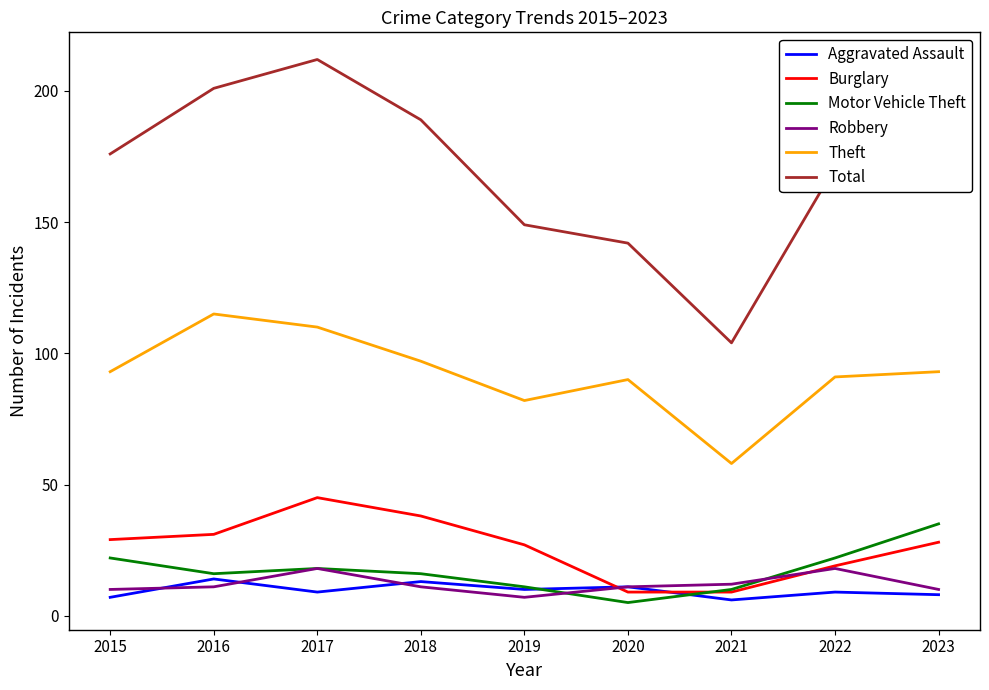

Which category has the highest value across all series?

2017